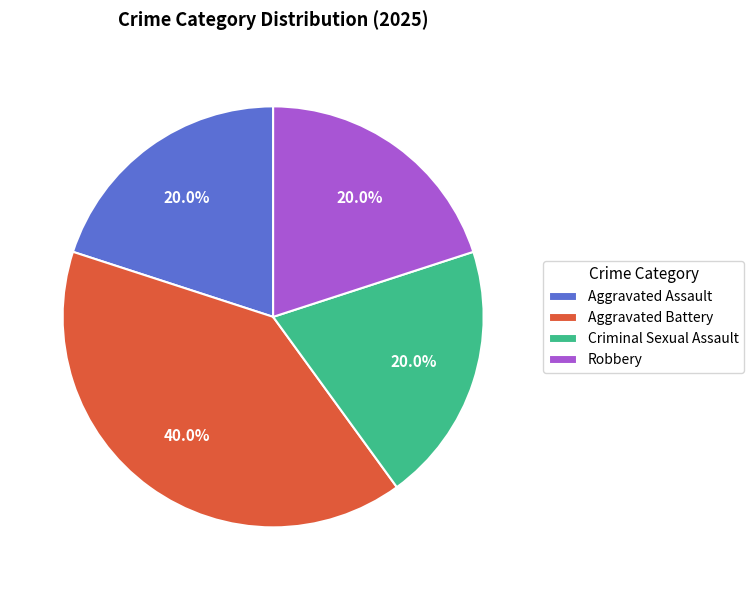

What percentage is the Robbery slice, to the nearest percent?

20%